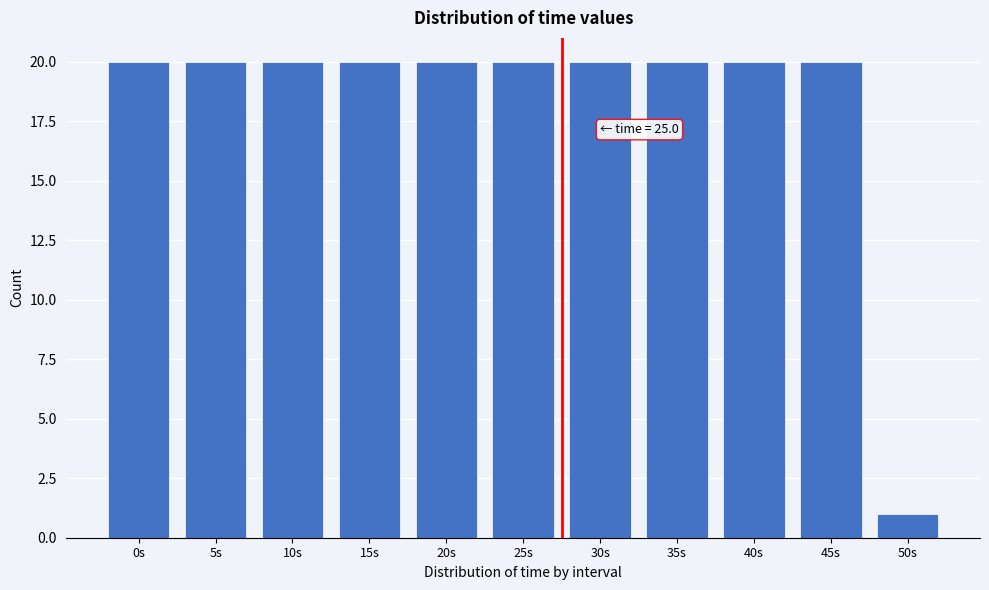

Reading left to right, what are all the values shown in this chart?

20	20	20	20	20	20	20	20	20	20	1